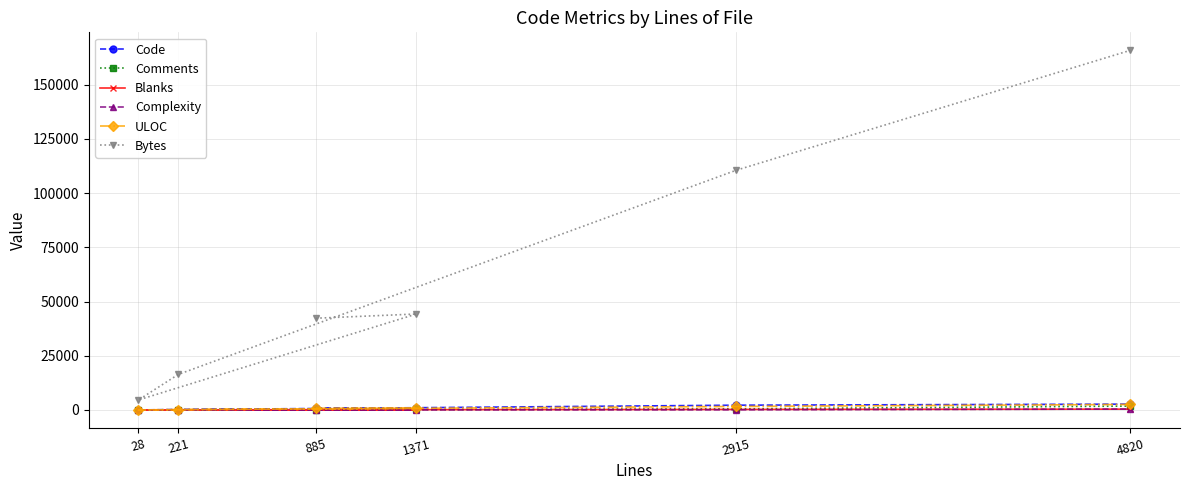

List the series in order of their peak value, lowest first.

Blanks, Complexity, Comments, ULOC, Code, Bytes